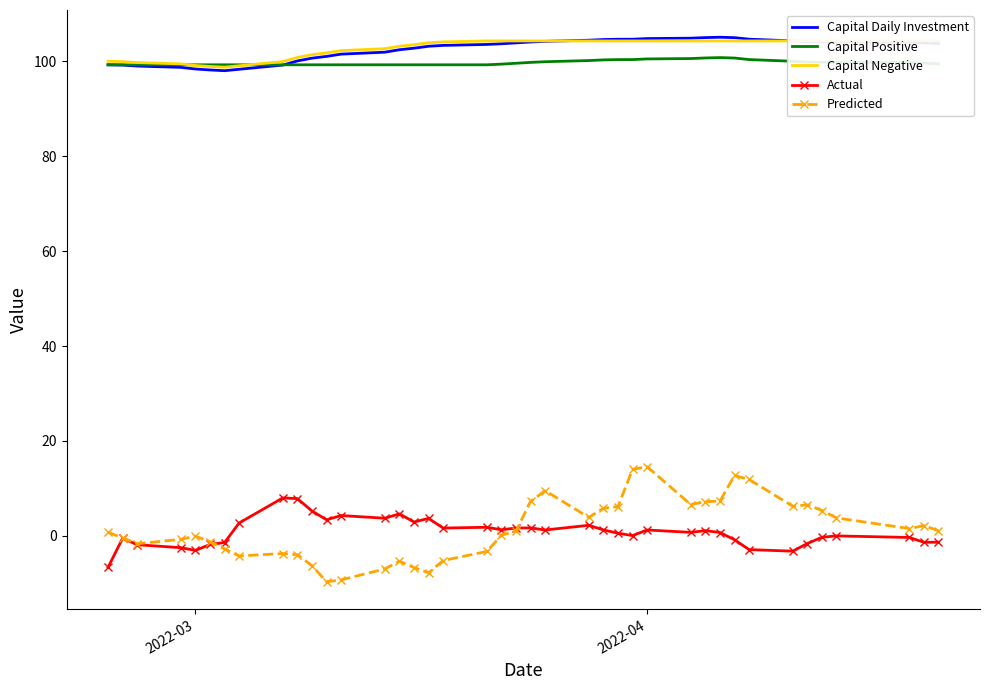

True or false: Capital Daily Investment and Actual intersect in this chart.

False